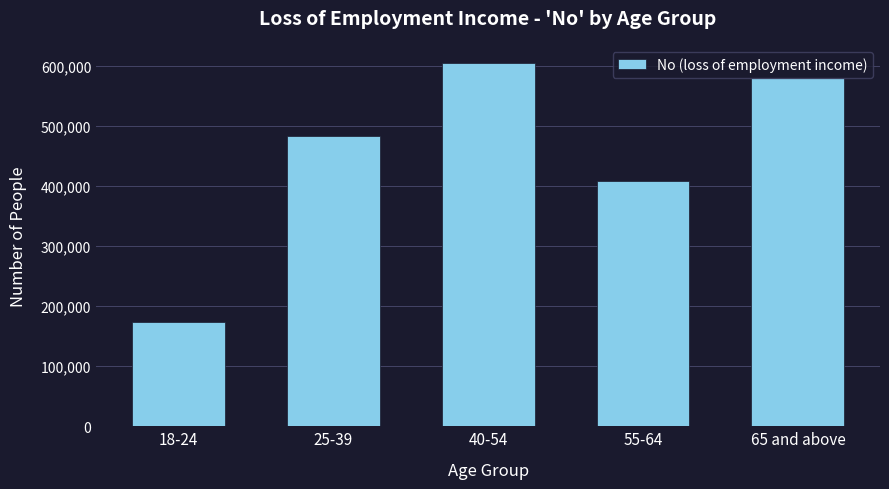

Reading right to left, extract all data points from this chart.

65 and above=579445	55-64=409369	40-54=605129	25-39=482727	18-24=173438